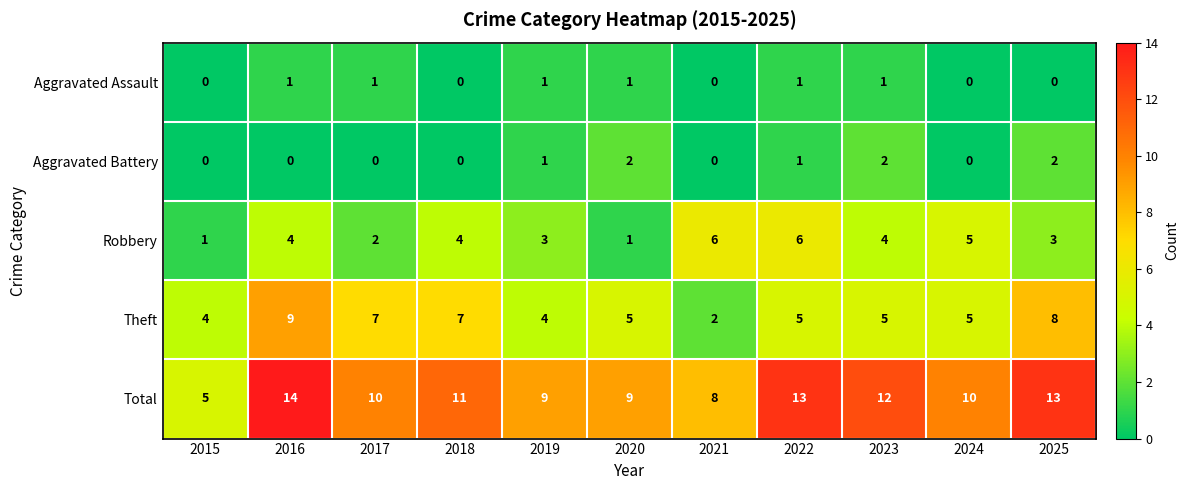

What is the total value across all series at 2019?

18